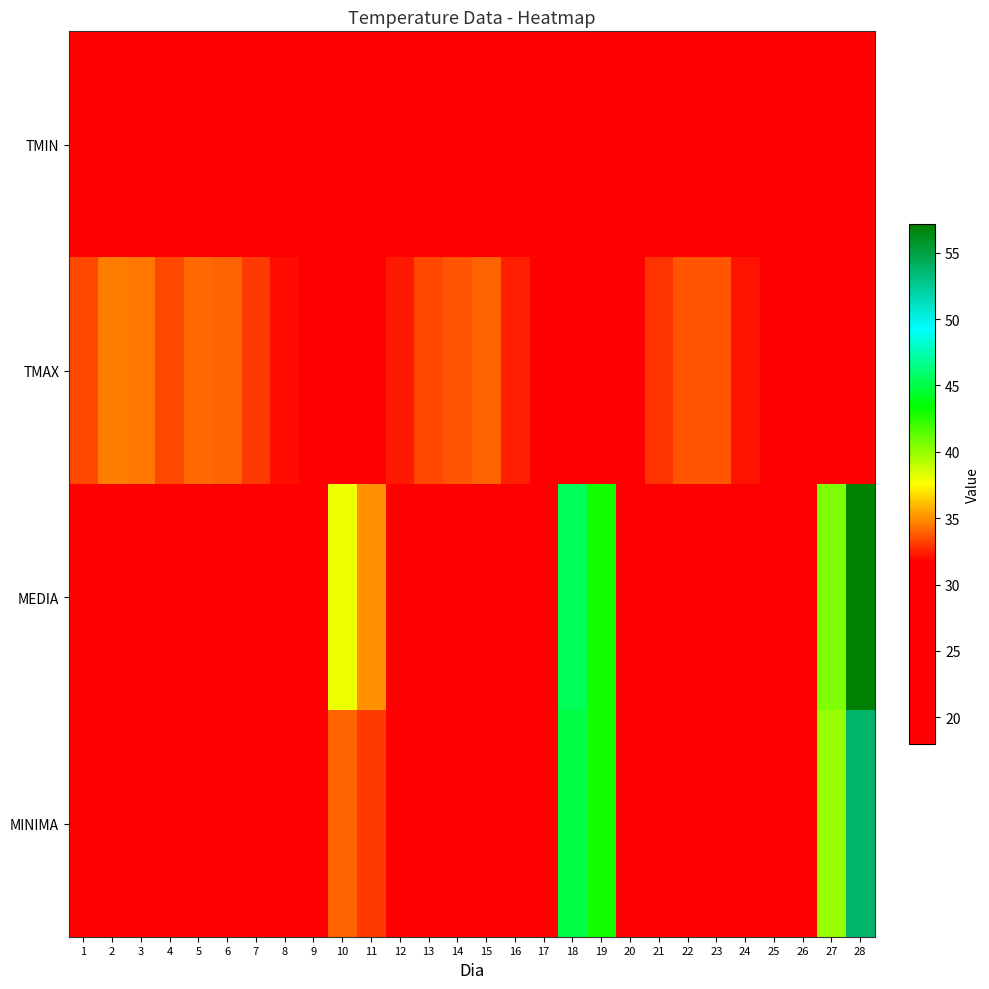

What is the total value across all series at 2?

110.5